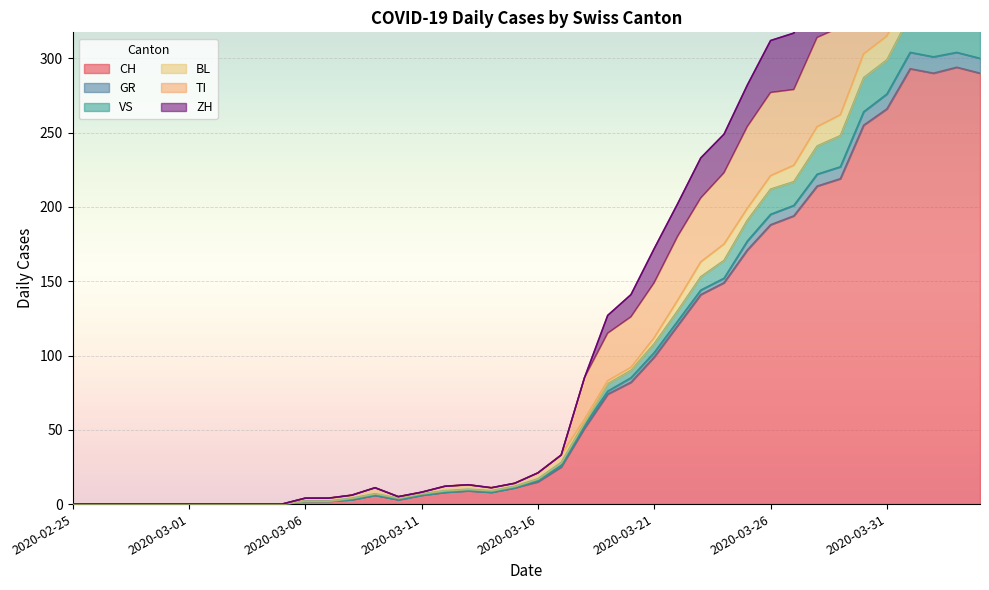

At which label does CH reach its minimum?

2020-02-25